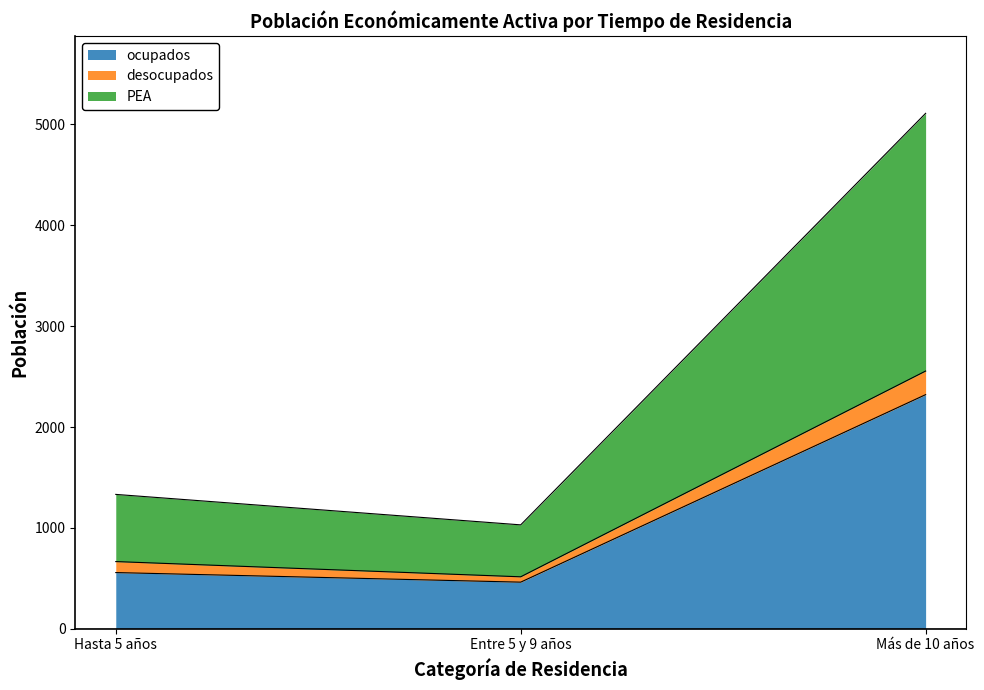

How many data points in PEA are less than 666?

1